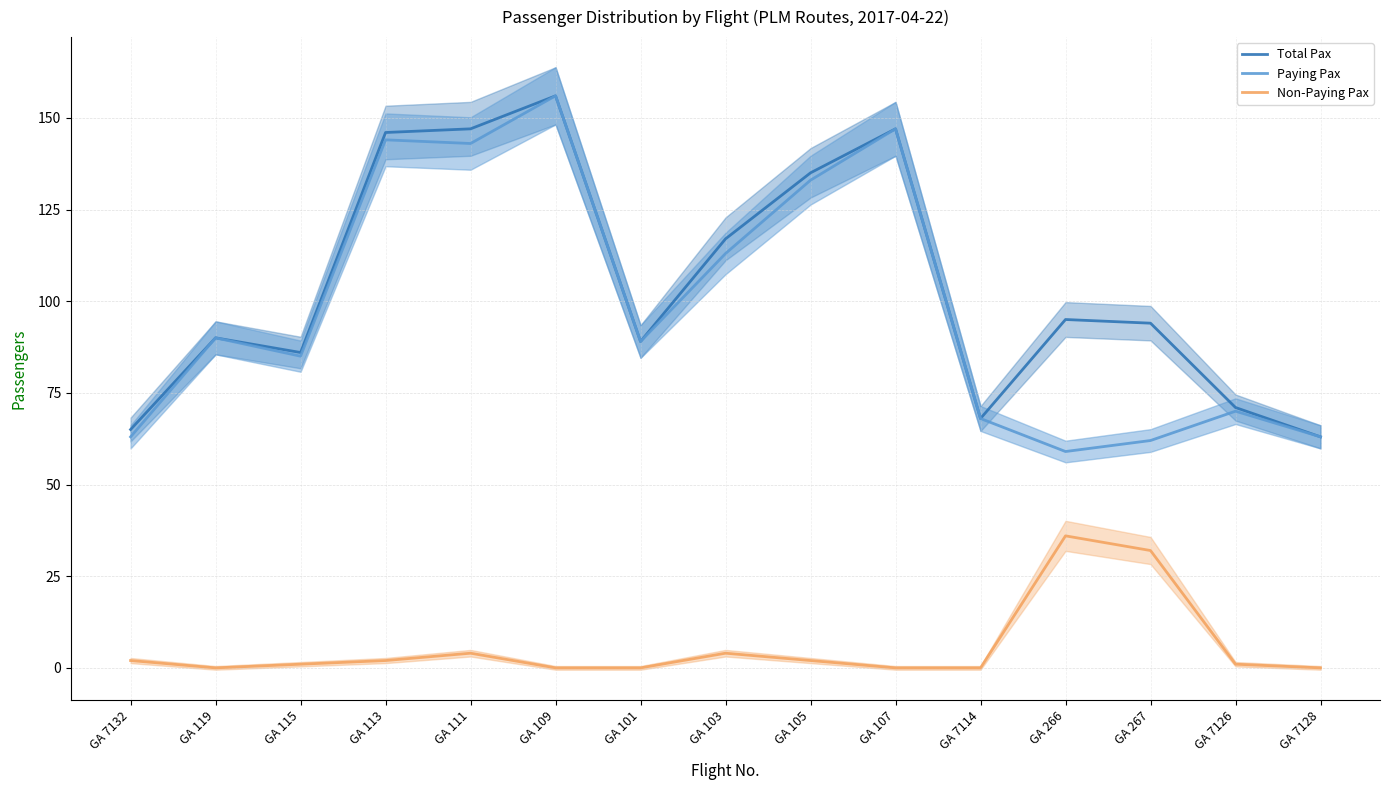

At GA 266, list the series in order from smallest to largest.

Non-Paying Pax, Paying Pax, Total Pax